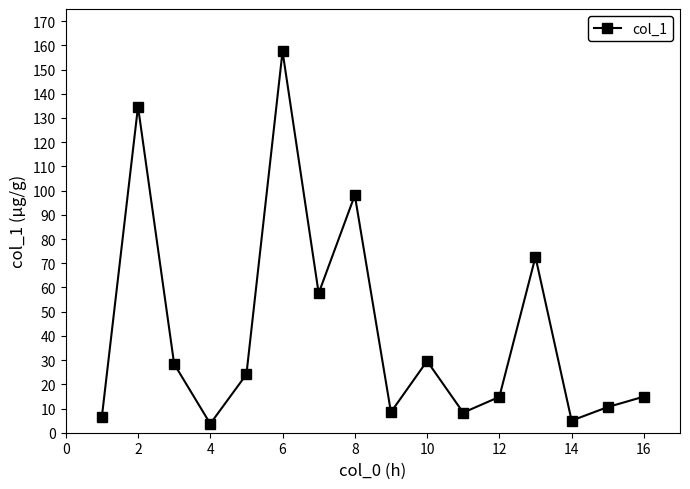

What is the value of the 7th point from the left?

57.6